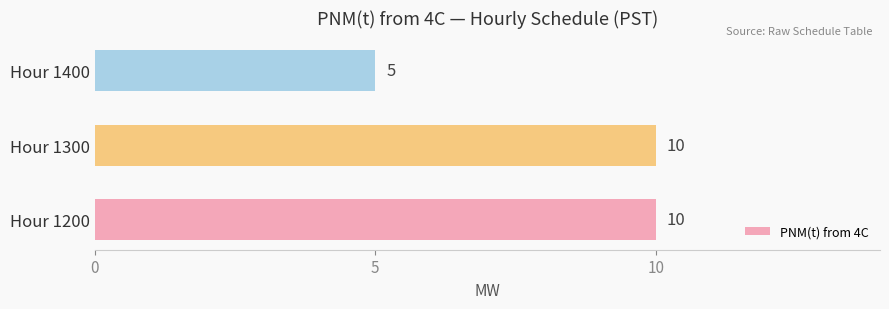

What is the ratio of the value at Hour 1300 to the value at Hour 1200?

1.0